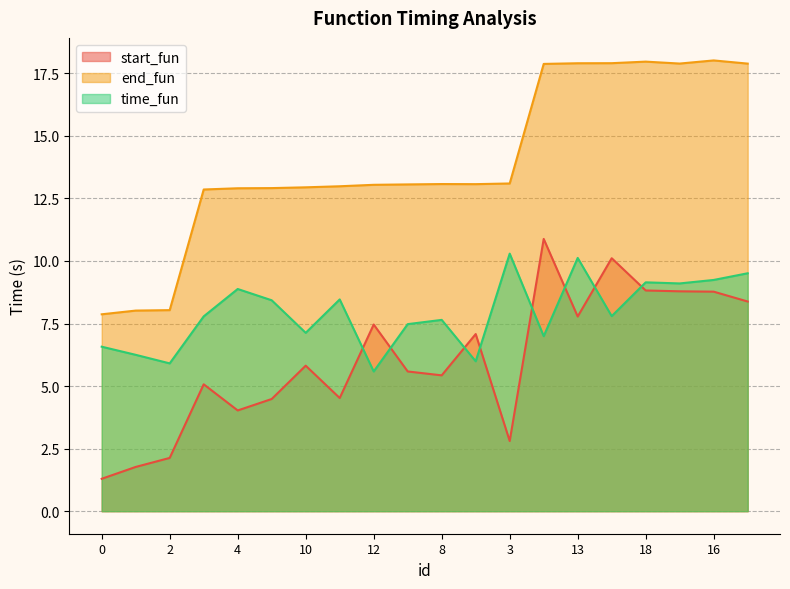

Does the chart have visible grid lines?

Yes